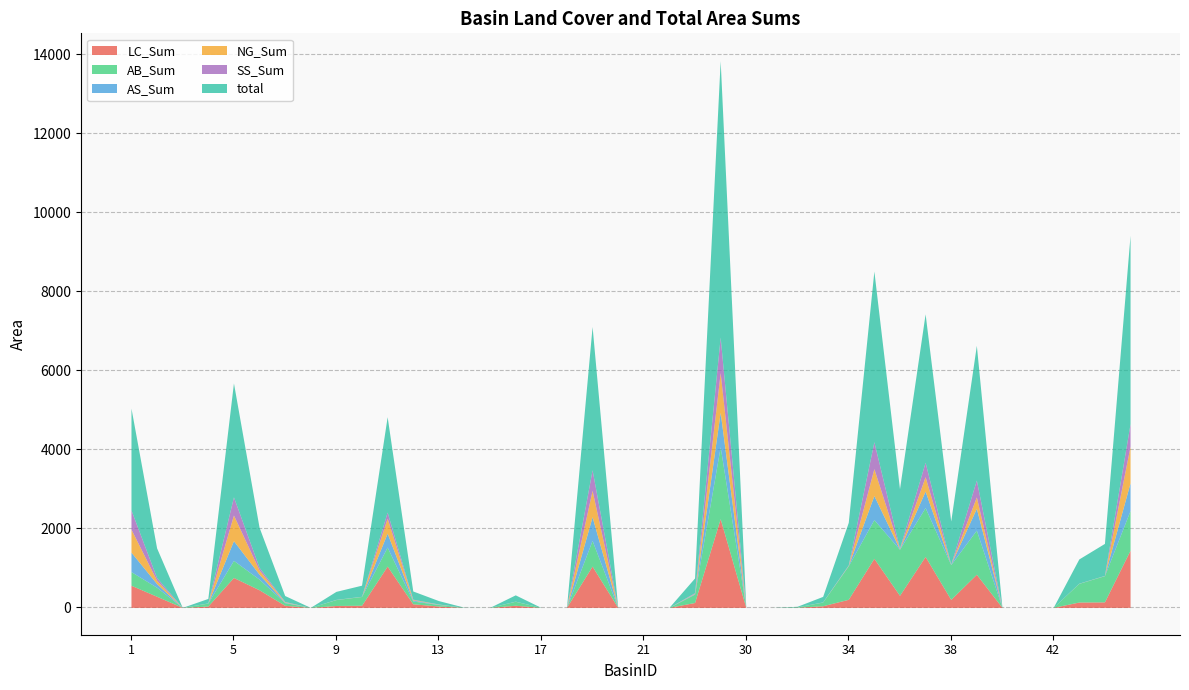

True or false: total and AS_Sum cross at least once.

False